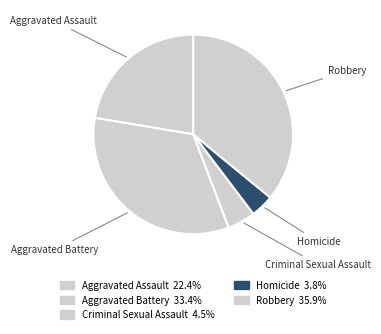

How many slices are in this pie chart?

5